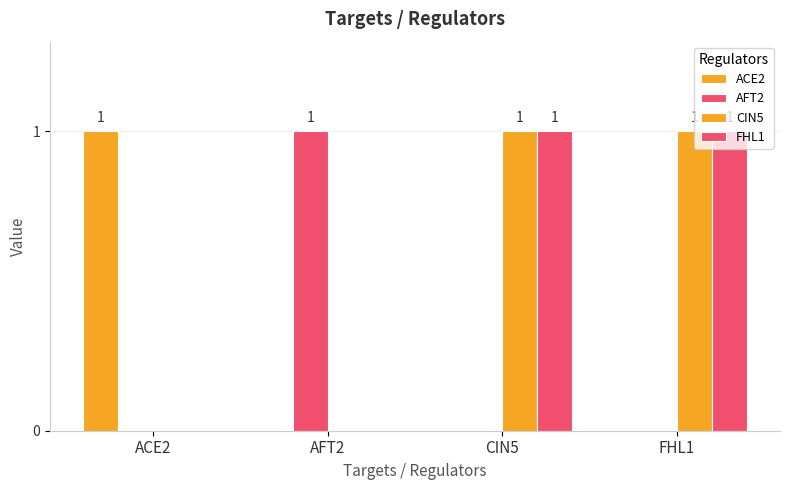

Count the number of categories in the chart.

4